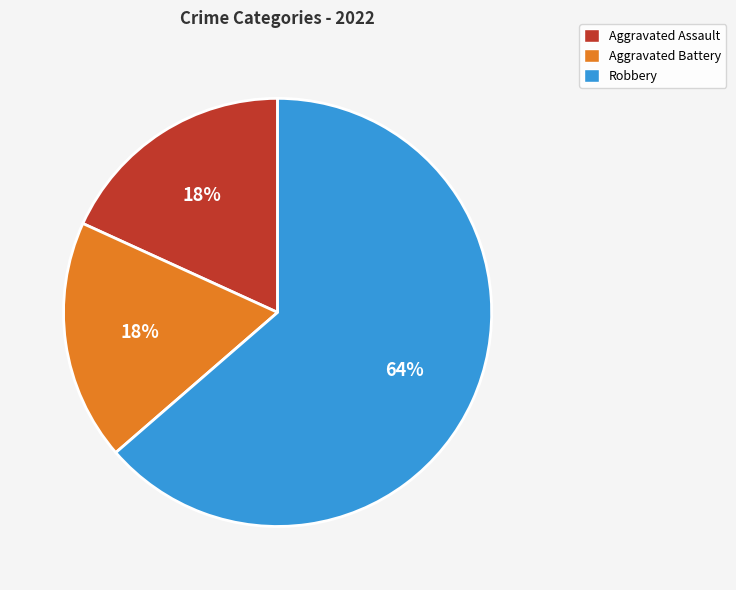

Do Aggravated Assault and Robbery together represent more than half of the pie?

Yes